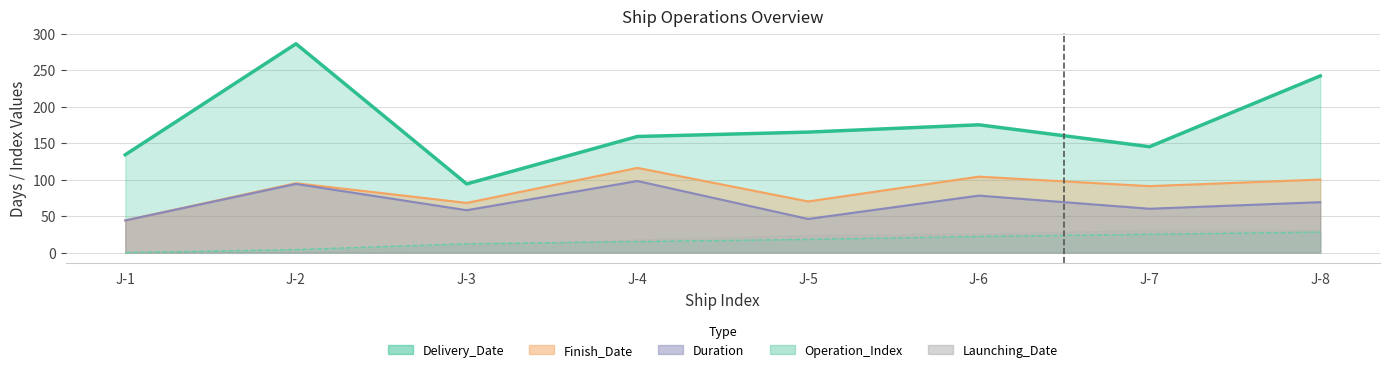

Which label corresponds to the largest value in the chart?

J-2